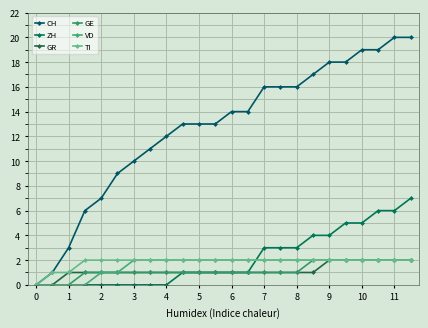

Which series has the largest range (max minus min)?

CH